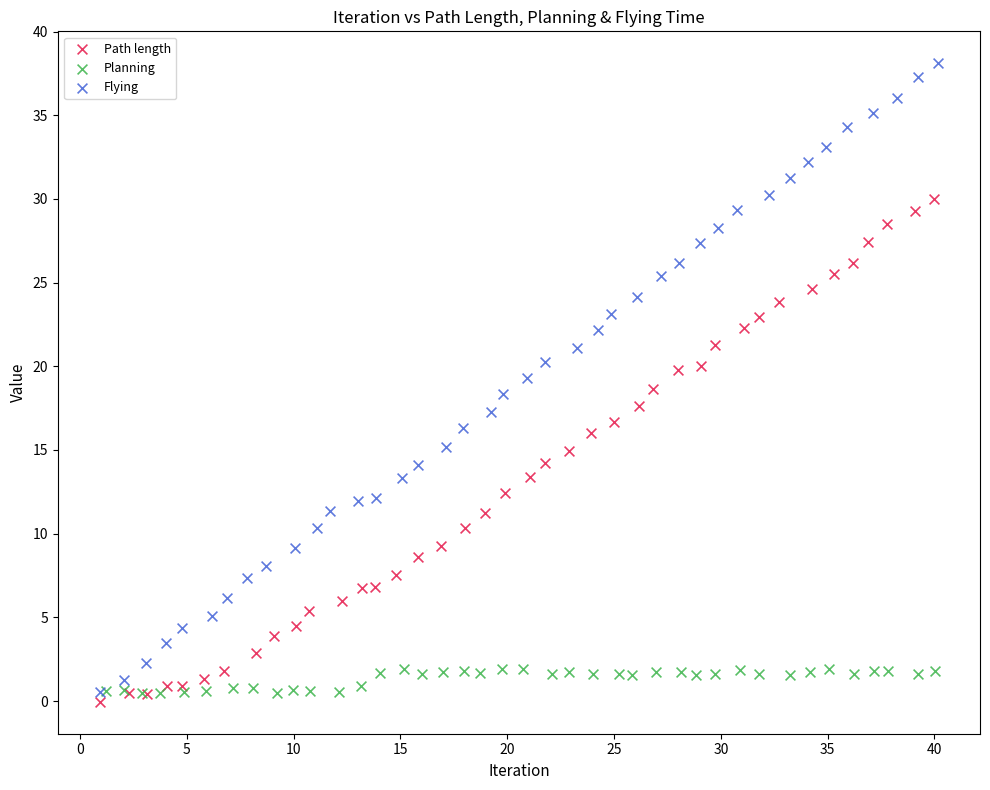

Which series reaches the maximum Y coordinate?

Flying